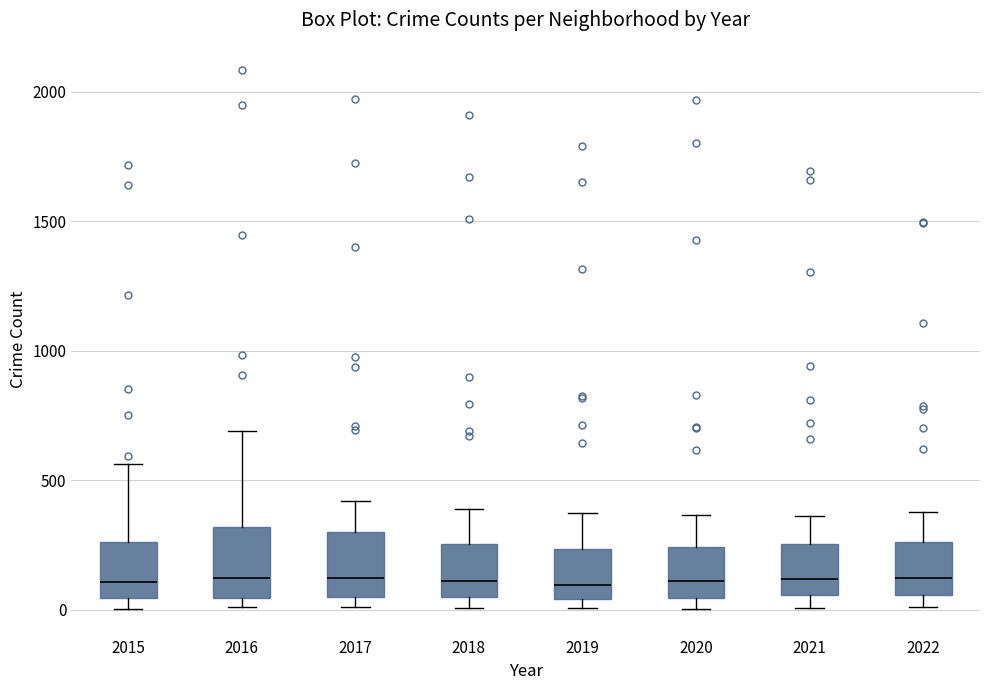

Reading left to right, transcribe this box plot: for each box, give where its median line is, the range the box spans, and where its two whiskers end, as read against the y-axis. The values are not printed on the chart, so give them approximately, as read against the axis.

2015: median 100, box 50 to 250, whiskers 0 to 550
2016: median 150, box 50 to 300, whiskers 0 to 700
2017: median 100, box 50 to 300, whiskers 0 to 400
2018: median 100, box 50 to 250, whiskers 0 to 400
2019: median 100, box 50 to 250, whiskers 0 to 400
2020: median 100, box 50 to 250, whiskers 0 to 350
2021: median 100, box 50 to 250, whiskers 0 to 350
2022: median 100, box 50 to 250, whiskers 0 to 400